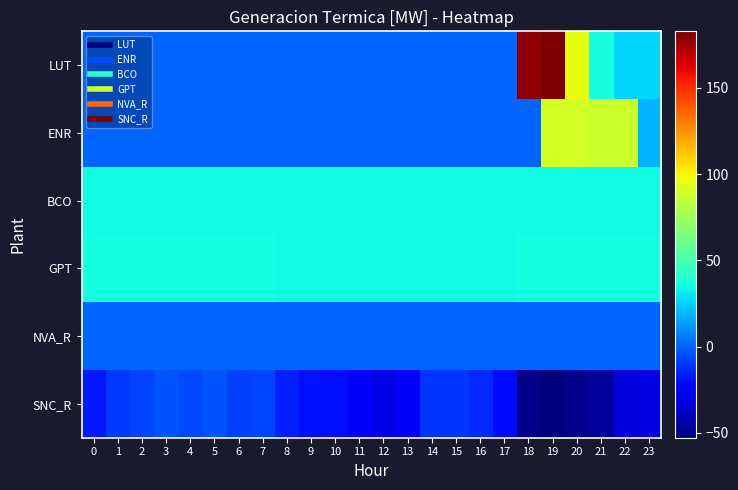

Reading left to right, list all the values displayed in this chart.

LUT: 0=0.0	1=0.0	2=0.0	3=0.0	4=0.0	5=0.0	6=0.0	7=0.0	8=0.0	9=0.0	10=0.0	11=0.0	12=0.0	13=0.0	14=0.0	15=0.0	16=0.0	17=0.0	18=179.8	19=182.8	20=95.9	21=36.8	22=26.2	23=26.2
ENR: 0=0.0	1=0.0	2=0.0	3=0.0	4=0.0	5=0.0	6=0.0	7=0.0	8=0.0	9=0.0	10=0.0	11=0.0	12=0.0	13=0.0	14=0.0	15=0.0	16=0.0	17=0.0	18=0.0	19=90.1	20=90.1	21=87.7	22=87.7	23=18.0
BCO: 0=35.0	1=35.0	2=35.0	3=35.0	4=35.0	5=35.0	6=35.0	7=35.0	8=35.0	9=35.0	10=35.0	11=35.0	12=35.0	13=35.0	14=35.0	15=35.0	16=35.0	17=35.0	18=35.0	19=35.0	20=35.0	21=35.0	22=35.0	23=35.0
GPT: 0=35.5	1=35.5	2=35.5	3=35.5	4=35.5	5=35.5	6=35.5	7=35.5	8=35.0	9=35.0	10=35.0	11=35.0	12=35.0	13=35.0	14=35.0	15=35.0	16=35.0	17=35.0	18=35.5	19=35.5	20=35.5	21=35.5	22=35.5	23=35.5
NVA_R: 0=0.0	1=0.0	2=0.0	3=0.0	4=0.0	5=0.0	6=0.0	7=0.0	8=0.0	9=0.0	10=0.0	11=0.0	12=0.0	13=0.0	14=0.0	15=0.0	16=0.0	17=0.0	18=0.0	19=0.0	20=0.0	21=0.0	22=0.0	23=0.0
SNC_R: 0=-17.1	1=-9.7	2=-7.7	3=-3.6	4=-6.7	5=-3.2	6=-8.4	7=-7.5	8=-15.9	9=-19.4	10=-20.1	11=-24.6	12=-31.7	13=-23.0	14=-11.1	15=-11.0	16=-13.5	17=-21.3	18=-50.7	19=-52.9	20=-49.4	21=-47.4	22=-33.5	23=-32.3